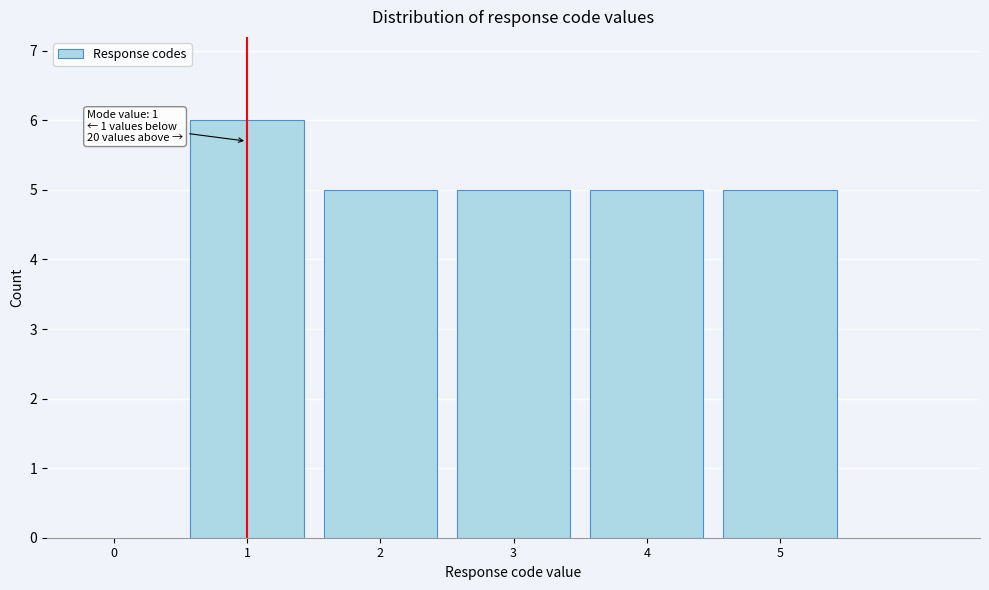

Reading left to right, extract all data points from this chart.

1=6	2=5	3=5	4=5	5=5